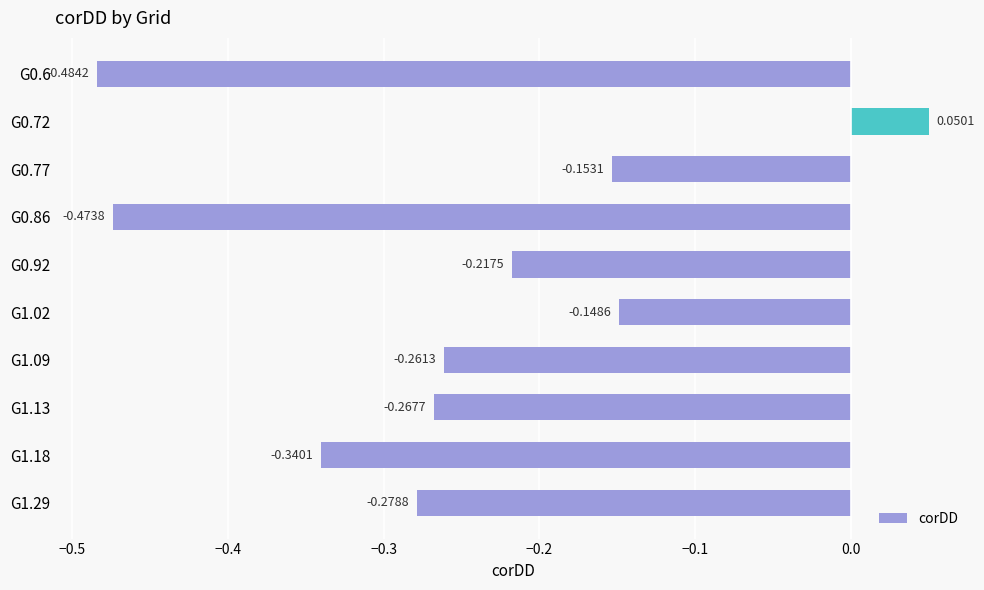

Which has a higher value, G0.6 or G0.86?

G0.86